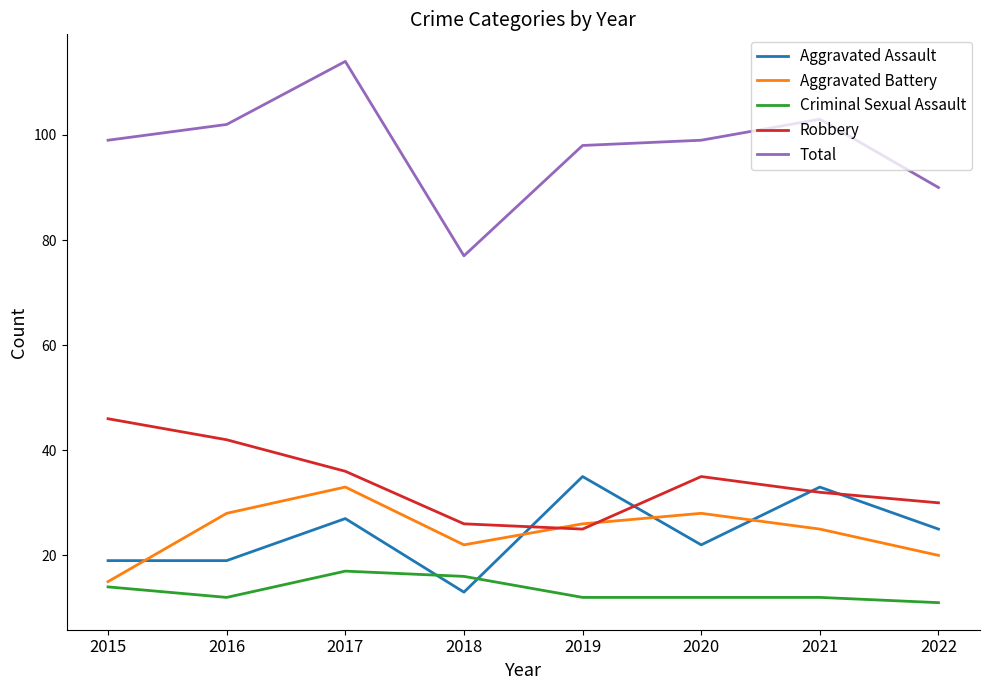

Is this an area chart (filled region under the line)?

No